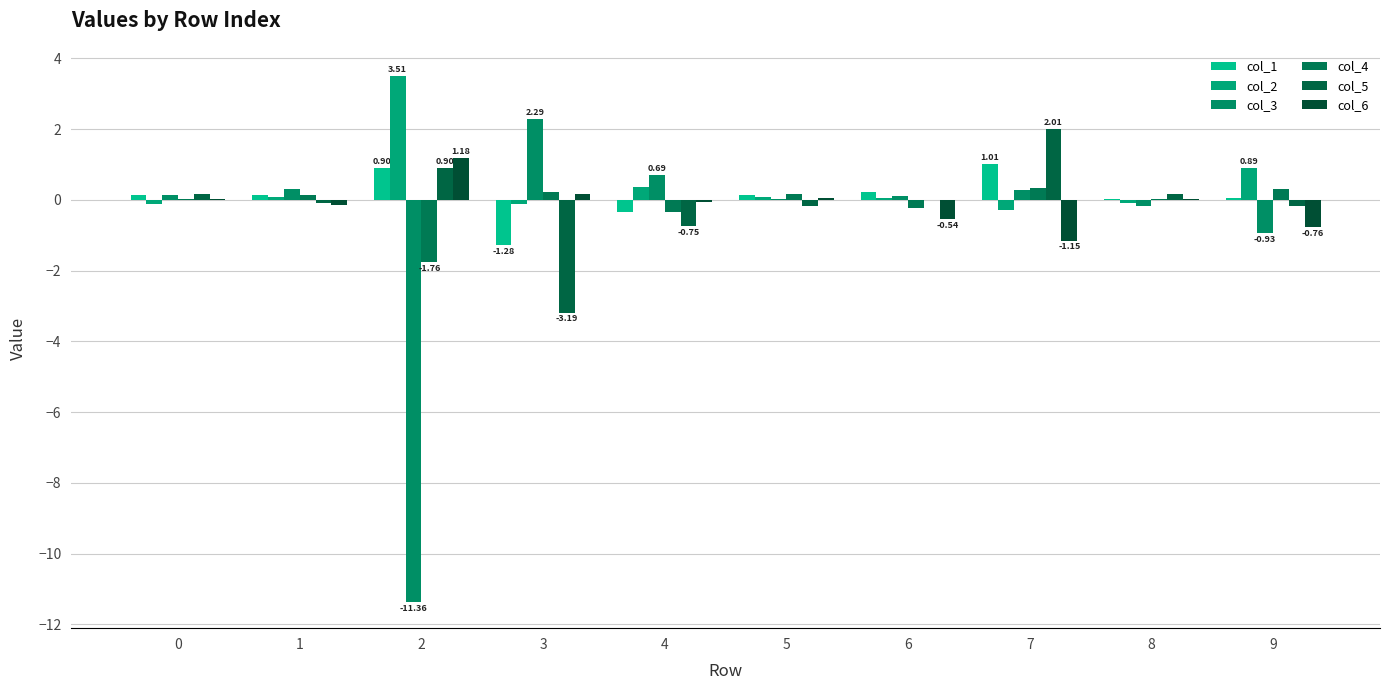

How many categories are shown in the chart?

10